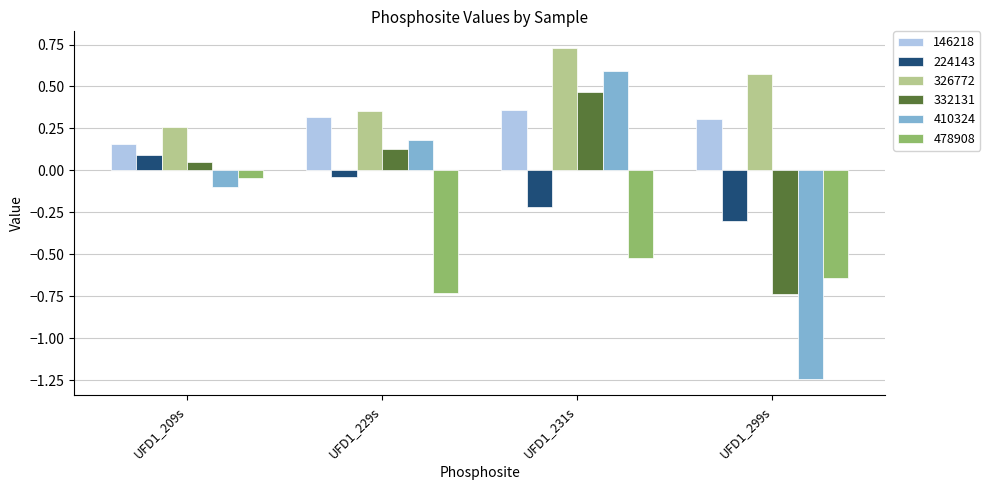

Which label corresponds to the largest value in the chart?

UFD1_231s